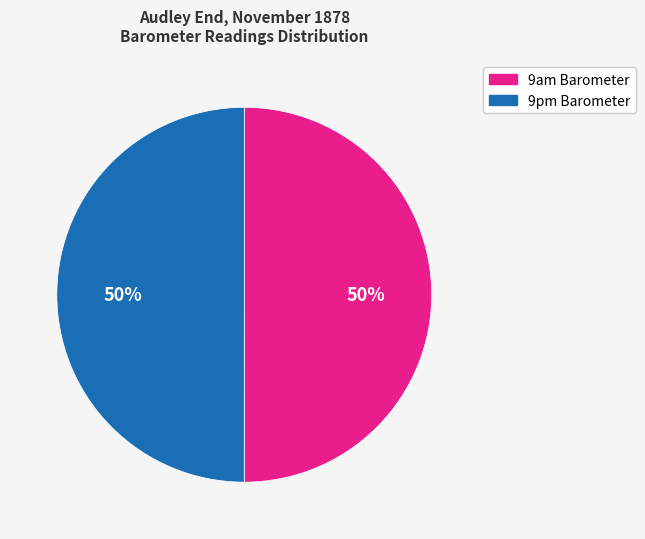

To the nearest percent, what percentage of the pie is 9pm Barometer?

50%